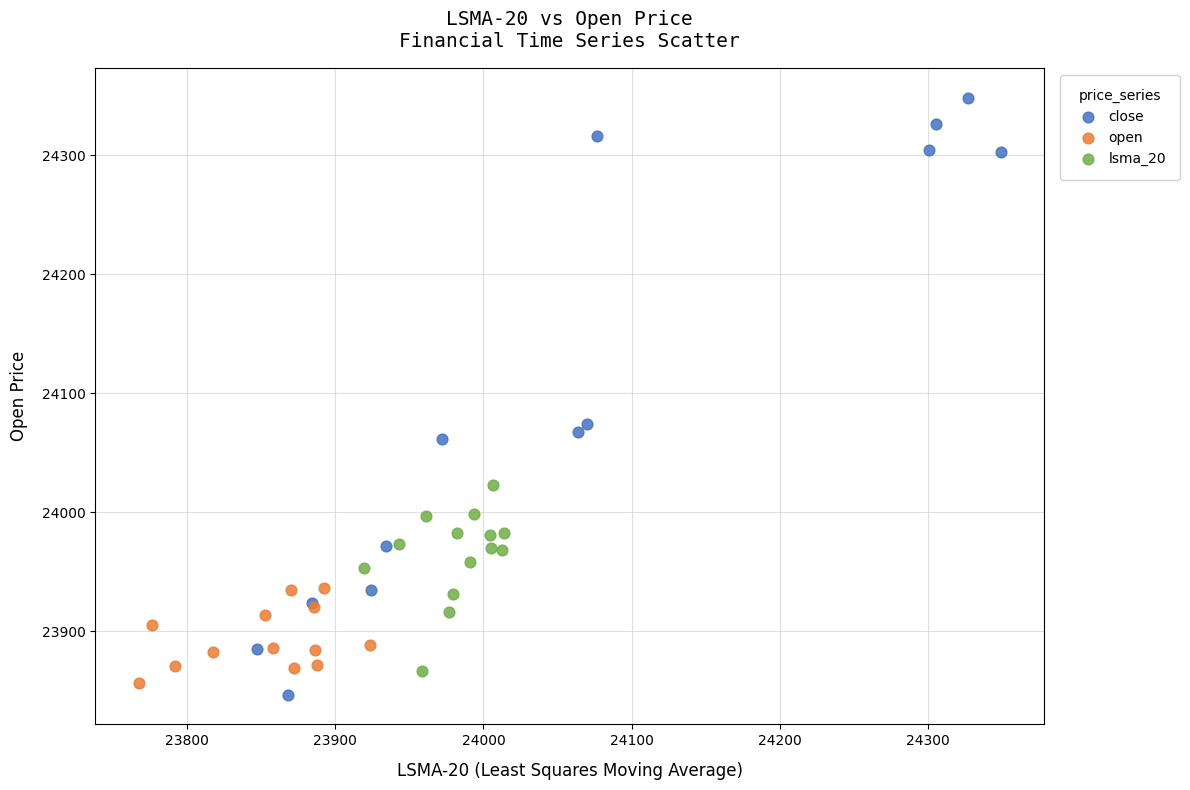

Which series reaches the maximum Y coordinate?

close